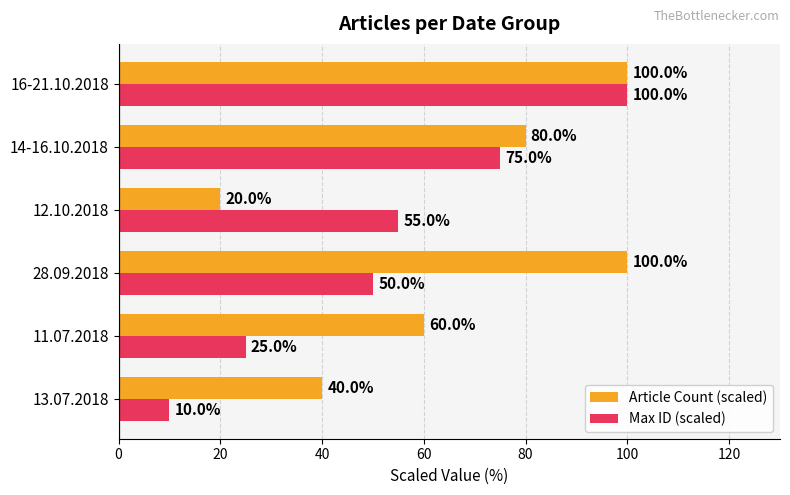

What is the difference between the maximum and second lowest values in the Max ID (scaled) series?

75